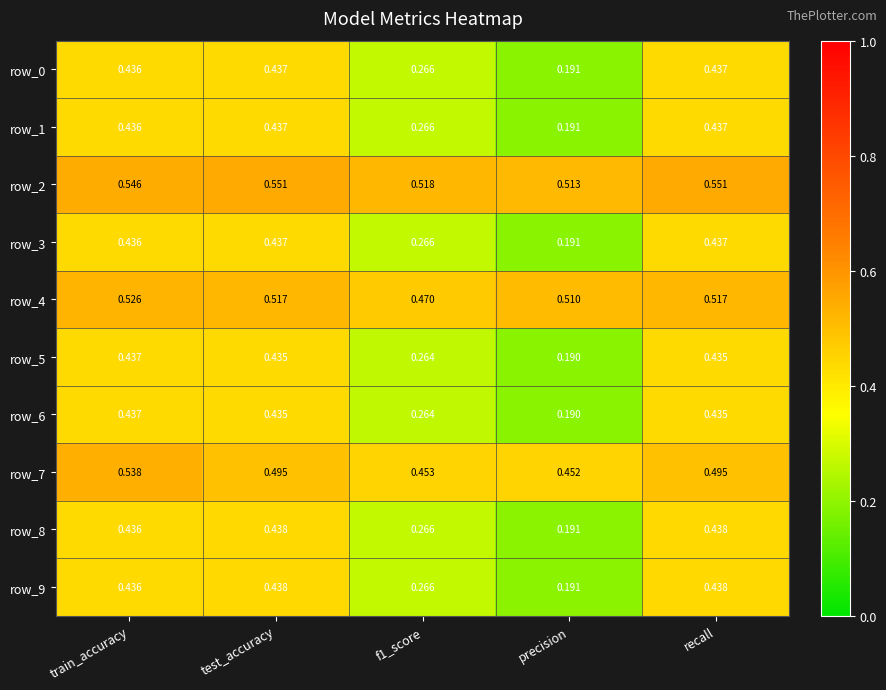

At which label does row_6 reach its minimum?

precision